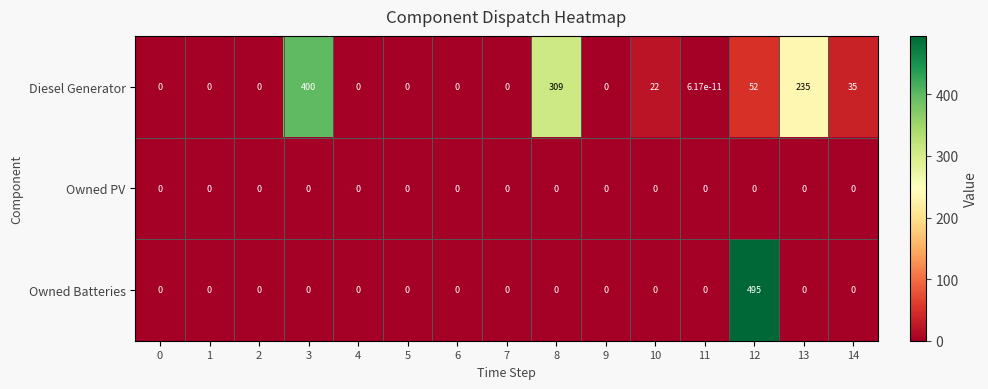

What is the total value across all series at 10?

22.0